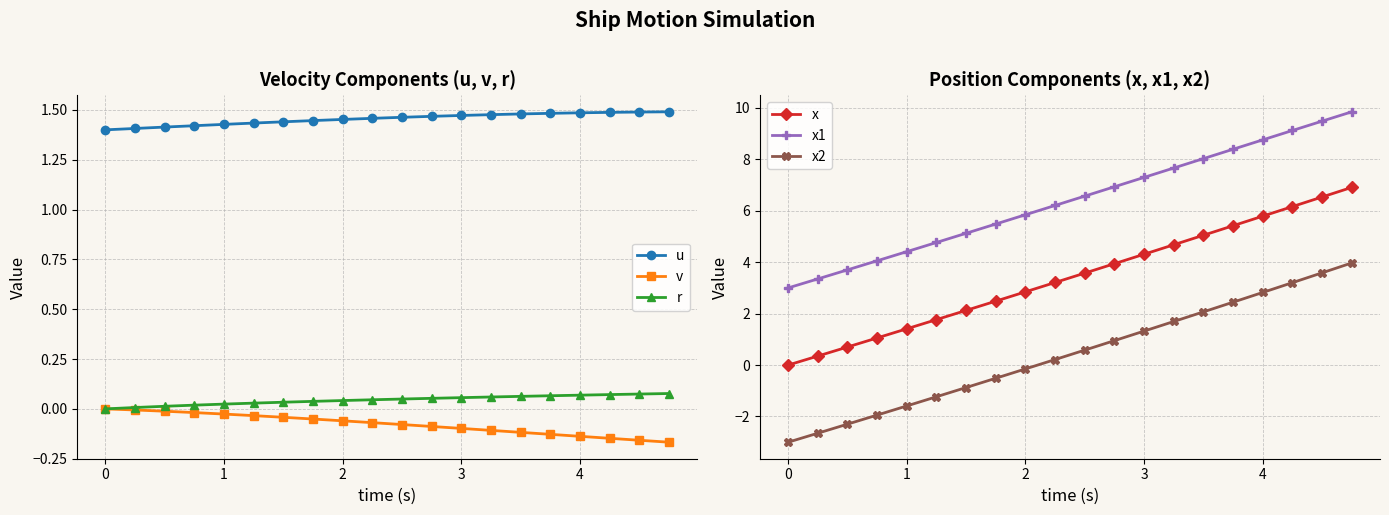

Which series has the largest range (max minus min)?

x2